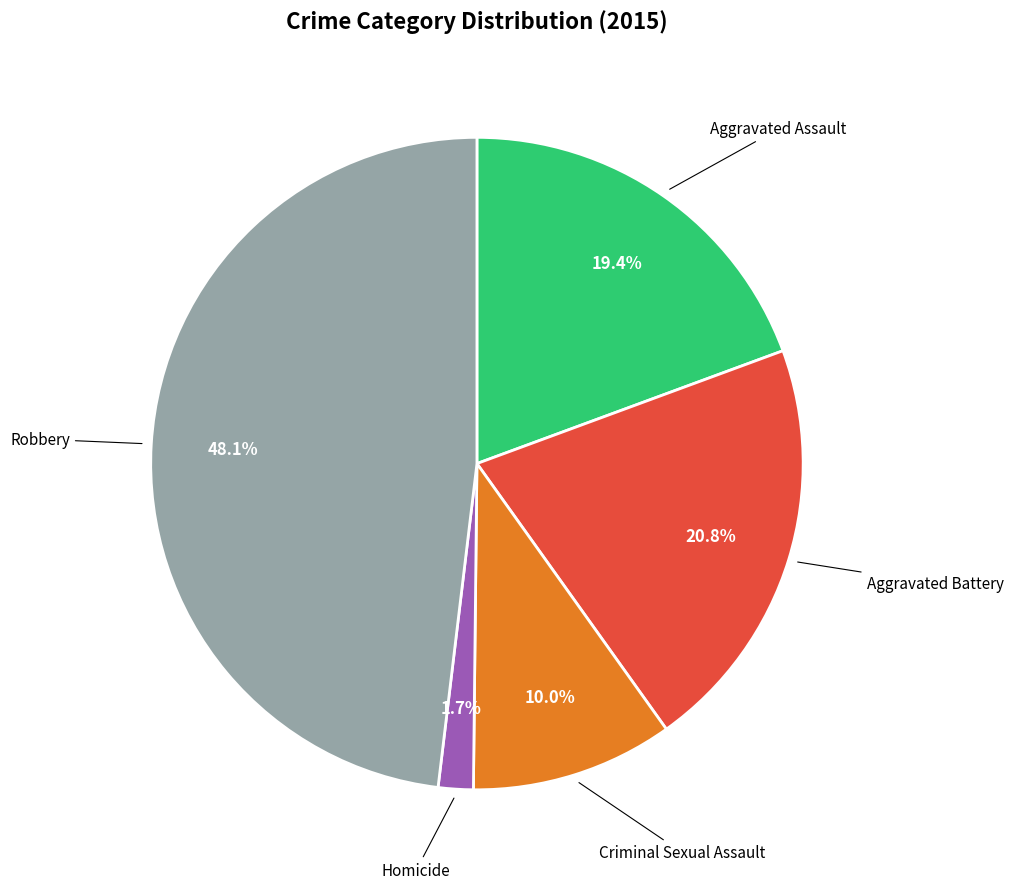

Is there a majority slice in this chart?

No